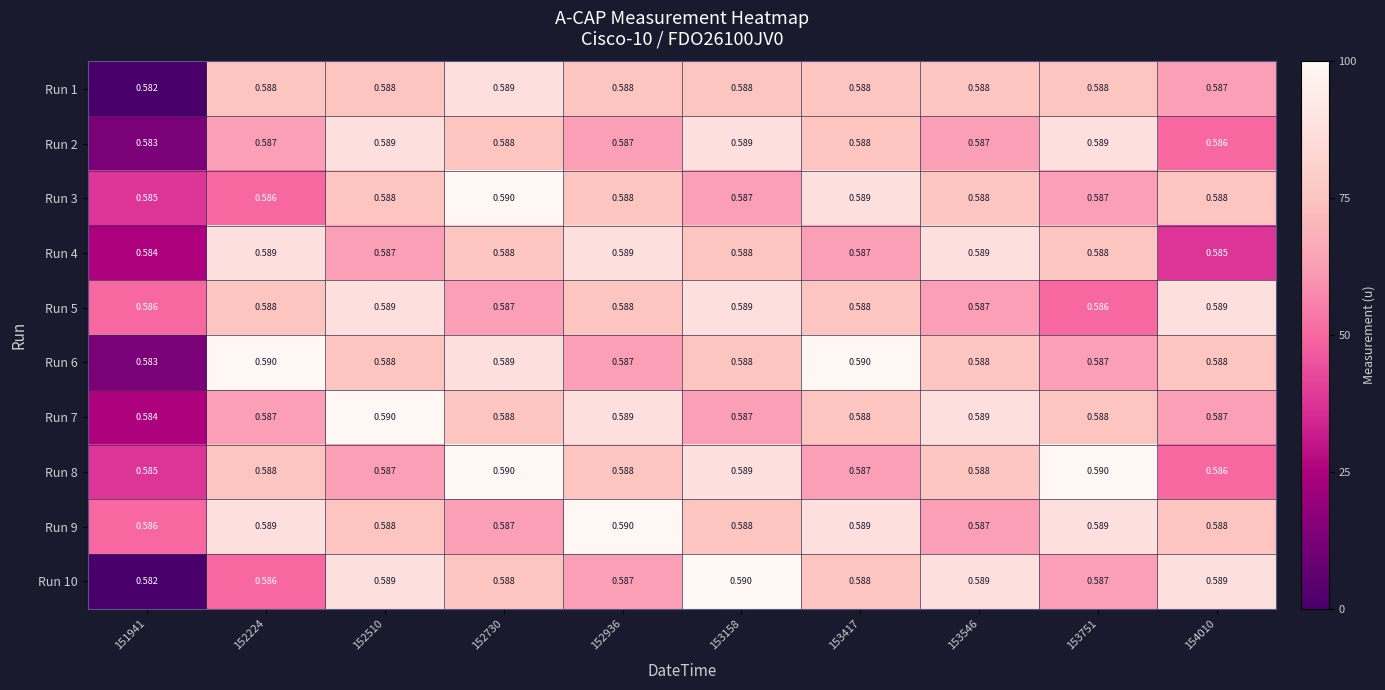

Is the value of Run 9 at 152224 greater than the value of Run 3 at 152510?

Yes